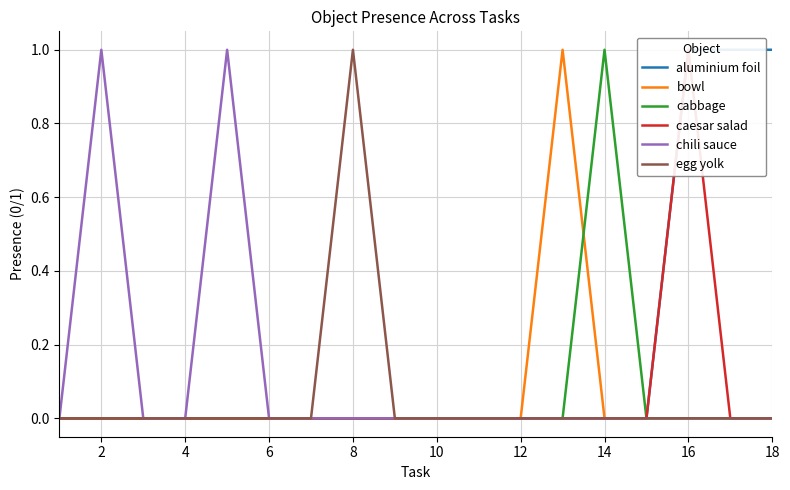

The value of egg yolk at 8 is 0. True or false?

False